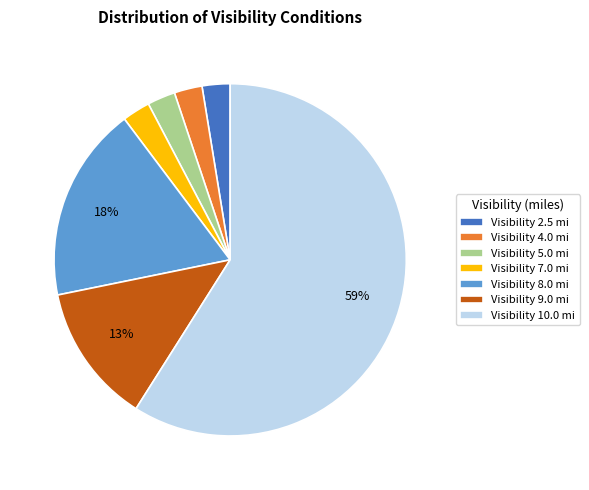

Between Visibility 10.0 mi and Visibility 4.0 mi, which is larger?

Visibility 10.0 mi